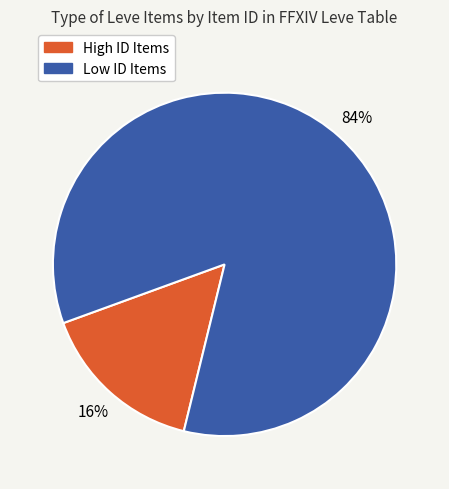

Does any single category account for the majority?

Yes